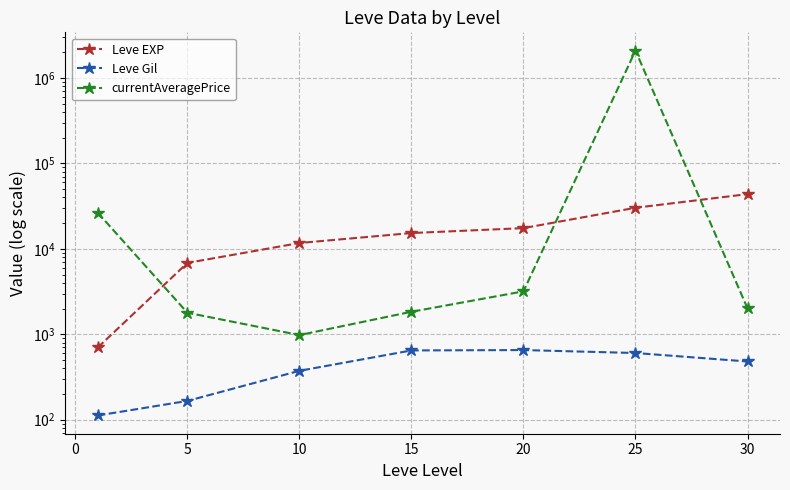

What are all the series names shown in the legend?

Leve EXP, Leve Gil, currentAveragePrice